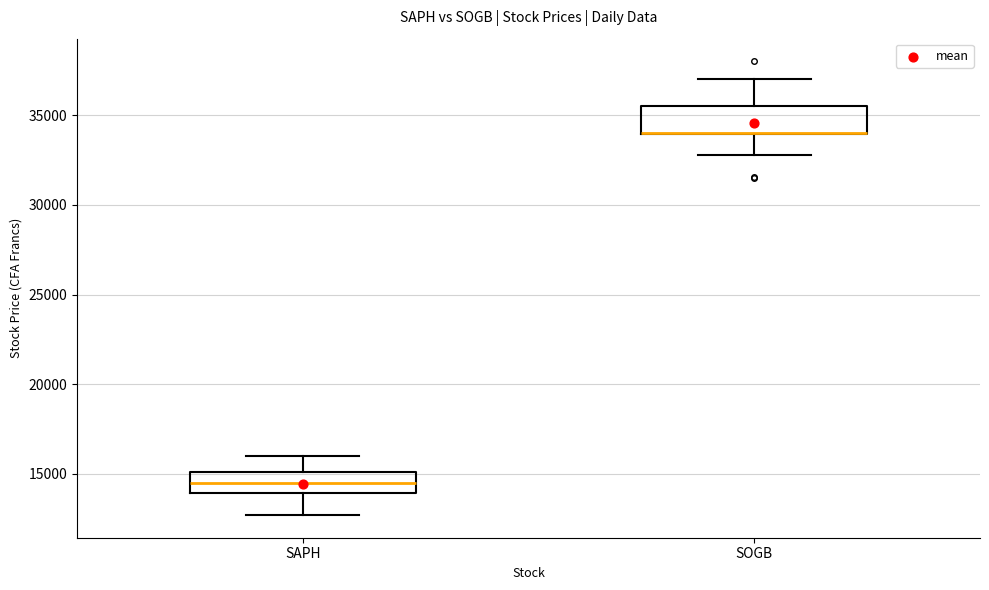

Reading left to right, read every box against the y-axis: the position of its median line, the range the box covers, and the ends of its whiskers. The values are not printed on the chart, so give them approximately, as read against the axis.

SAPH: median 14500, box 14000 to 15000, whiskers 12500 to 16000
SOGB: median 34000 (drawn on the box's lower edge), box 34000 to 35500, whiskers 33000 to 37000